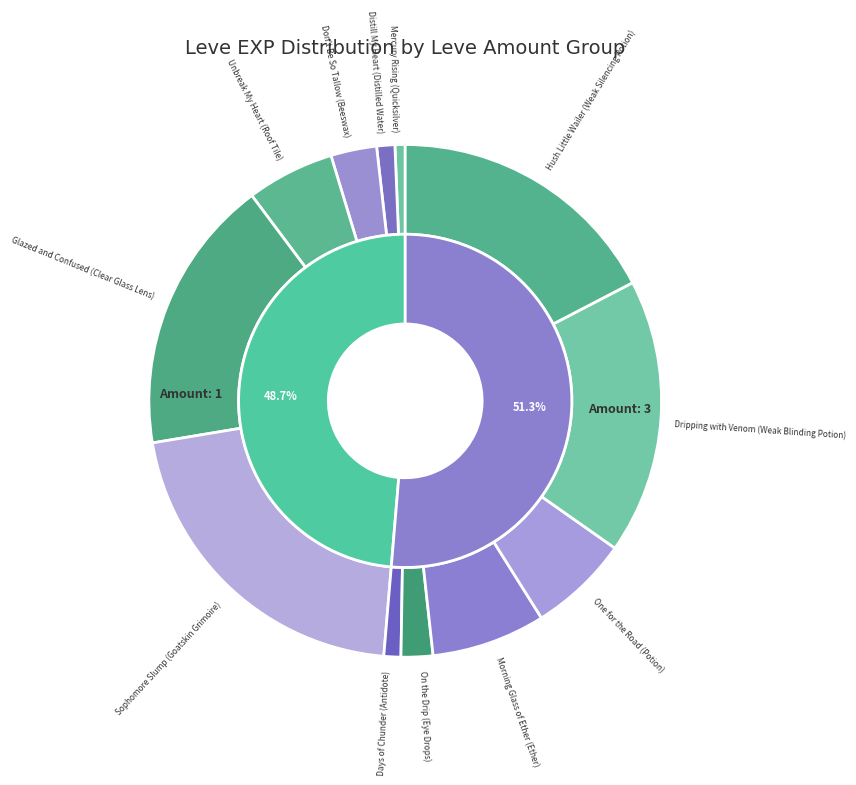

Between 1 and 1, which is larger?

1